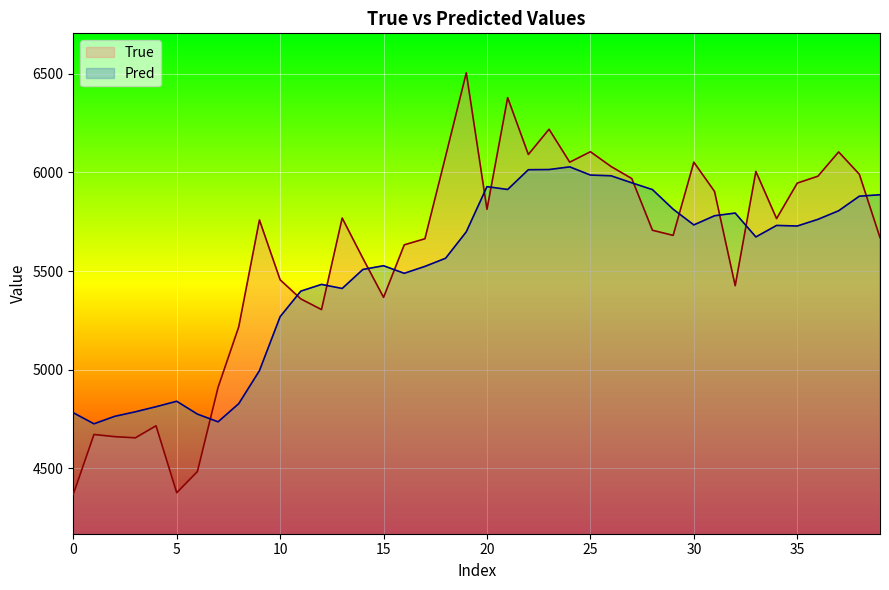

What is the label of the 23rd point from the left?

22